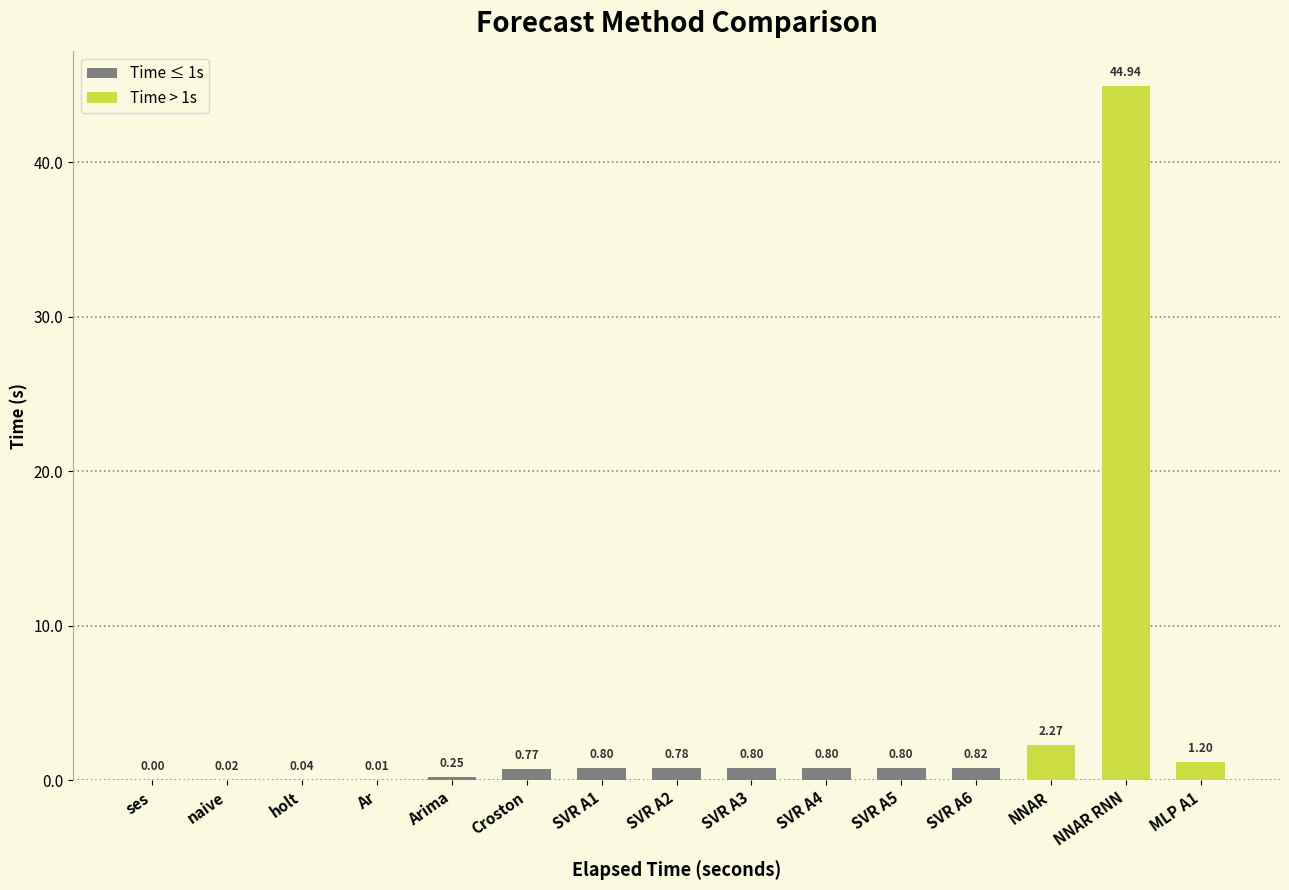

What is the sum of all values?

54.3